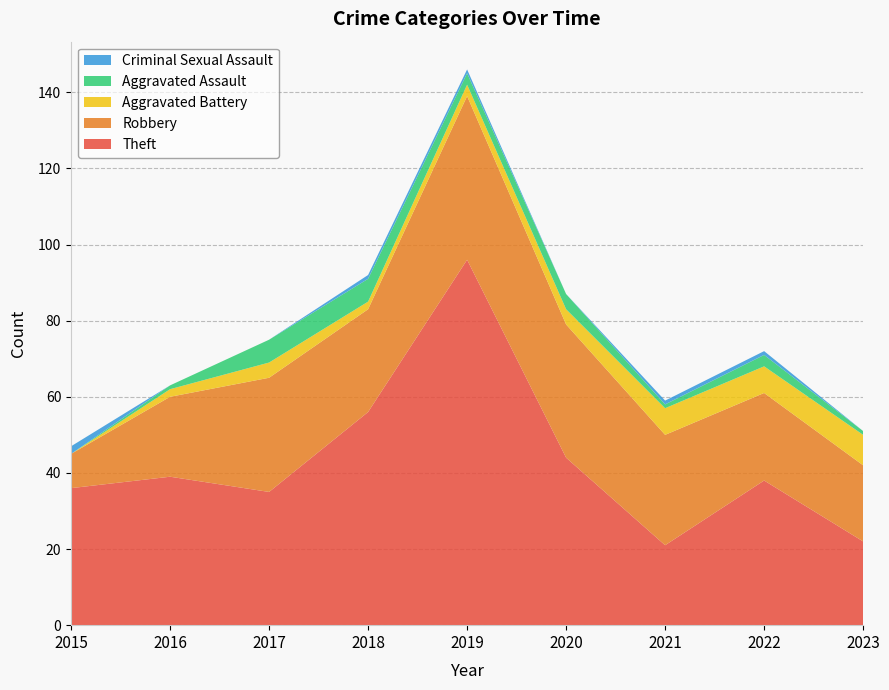

Reading right to left, what are all the values shown in this chart?

Theft: 22	38	21	44	96	56	35	39	36
Robbery: 20	23	29	35	43	27	30	21	9
Aggravated Battery: 8	7	7	4	3	2	4	2	0
Aggravated Assault: 1	3	1	4	3	6	6	1	0
Criminal Sexual Assault: 0	1	1	0	1	1	0	0	2